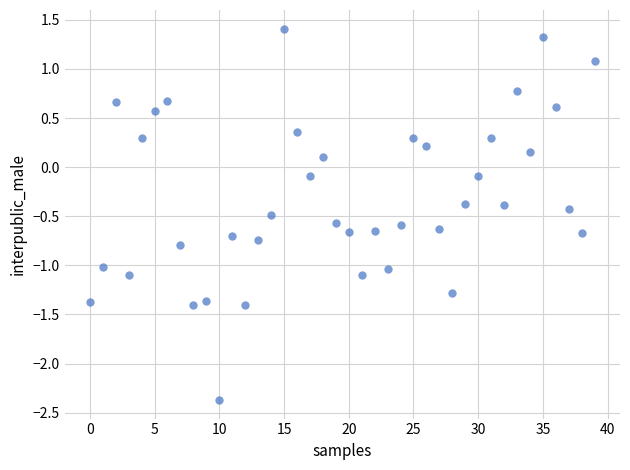

What is the range of Y values (max minus min)?

3.8